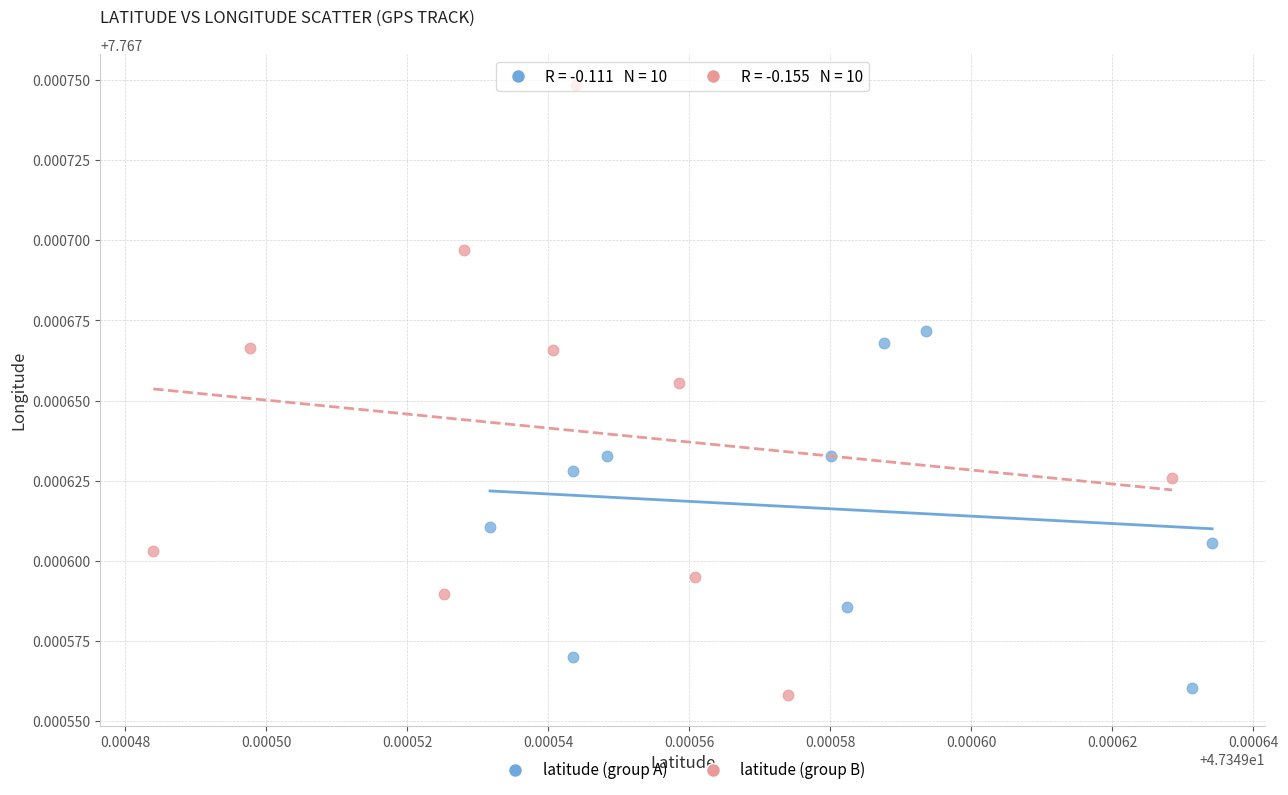

Which series reaches the maximum Y coordinate?

latitude (group B)